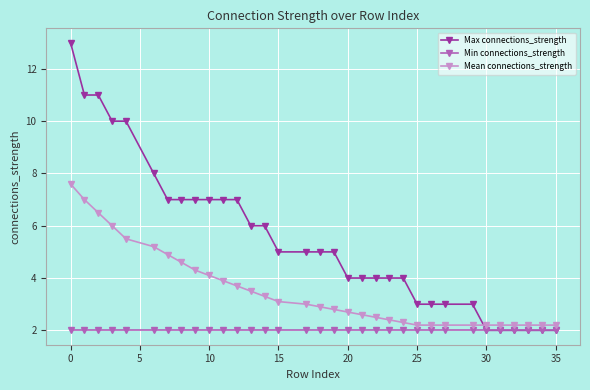

Reading right to left, transcribe all the data shown in this chart.

Max connections_strength: 2.0	2.0	2.0	2.0	2.0	2.0	3.0	3.0	3.0	3.0	4.0	4.0	4.0	4.0	4.0	5.0	5.0	5.0	5.0	6.0	6.0	7.0	7.0	7.0	7.0	7.0	7.0	8.0	10.0	10.0	11.0	11.0	13.0
Min connections_strength: 2.0	2.0	2.0	2.0	2.0	2.0	2.0	2.0	2.0	2.0	2.0	2.0	2.0	2.0	2.0	2.0	2.0	2.0	2.0	2.0	2.0	2.0	2.0	2.0	2.0	2.0	2.0	2.0	2.0	2.0	2.0	2.0	2.0
Mean connections_strength: 2.2	2.2	2.2	2.2	2.2	2.2	2.2	2.2	2.2	2.2	2.3	2.4	2.5	2.6	2.7	2.8	2.9	3.0	3.1	3.3	3.5	3.7	3.9	4.1	4.3	4.6	4.9	5.2	5.5	6.0	6.5	7.0	7.6